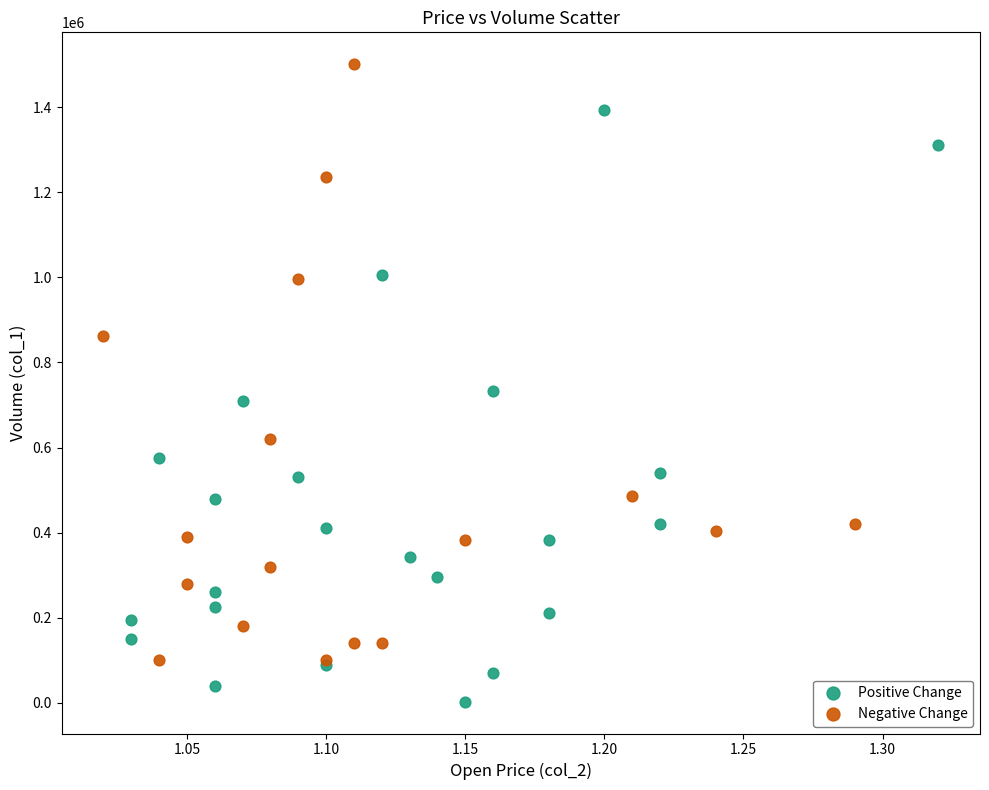

Which series contains the highest Y value?

Negative Change